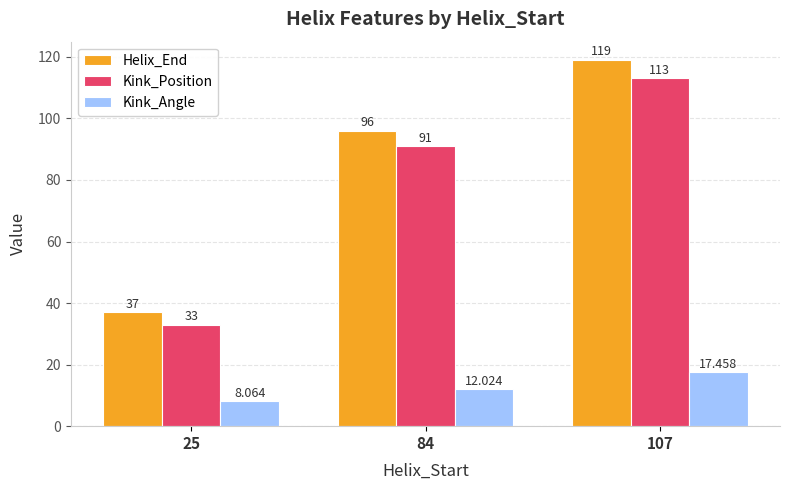

Reading left to right, extract all data points from this chart.

Helix_End: 37.0	96.0	119.0
Kink_Position: 33.0	91.0	113.0
Kink_Angle: 8.1	12.0	17.5